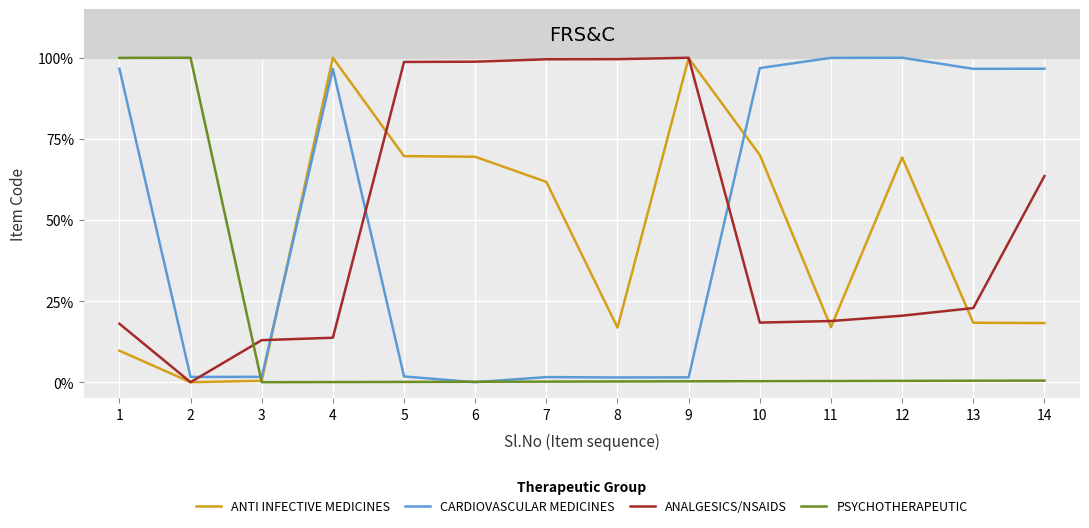

What is the difference between the PSYCHOTHERAPEUTIC values at 12 and 1?

99.6